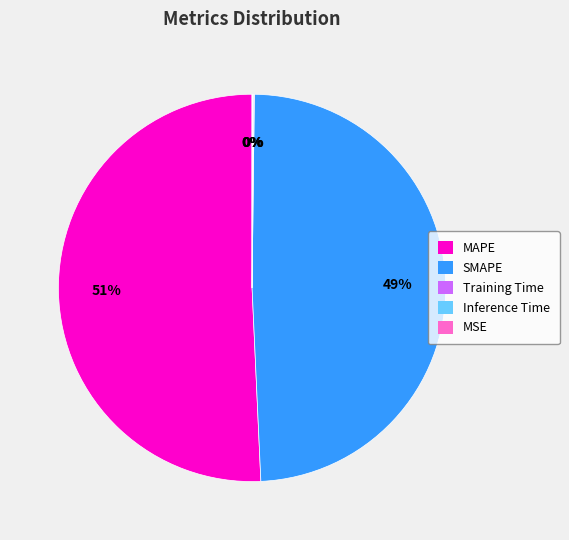

What is the largest slice in the pie chart?

MAPE